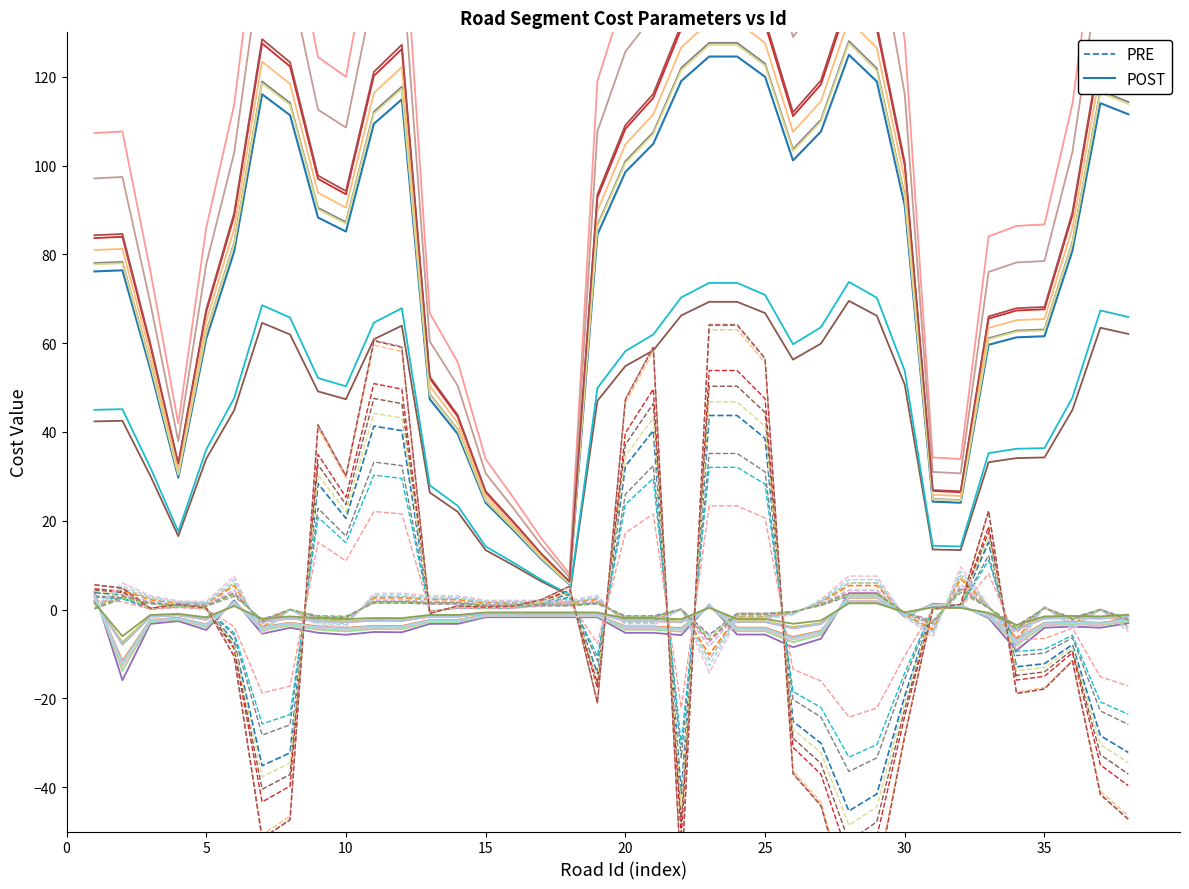

True or false: PRE and POST cross at least once.

False